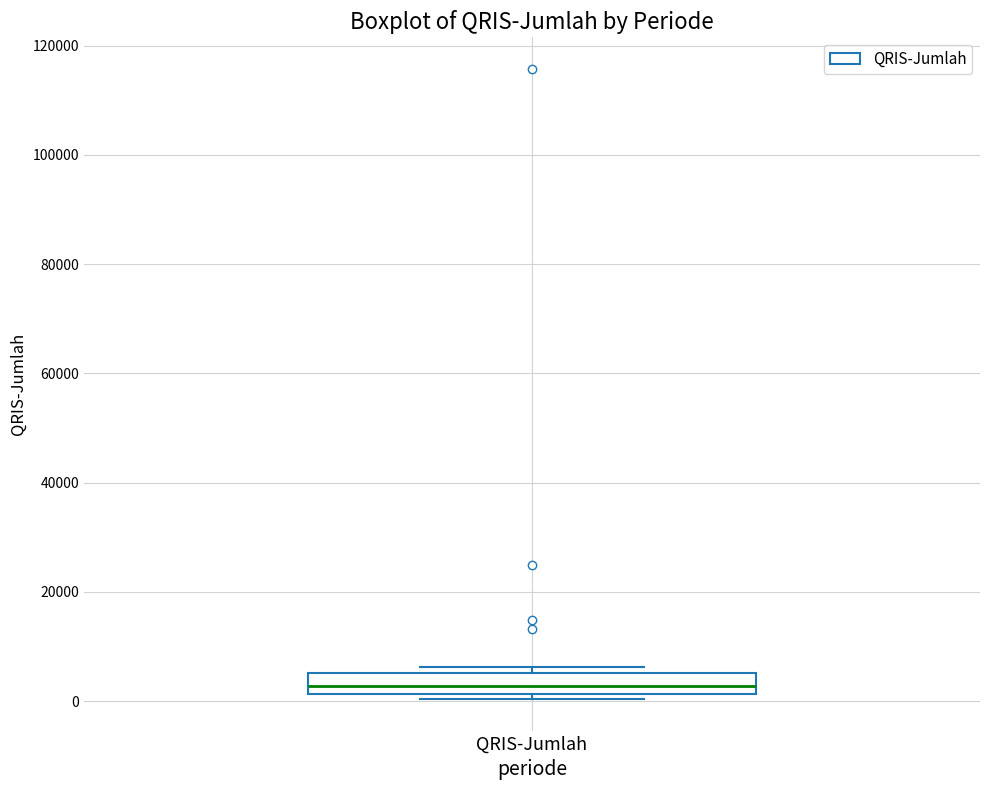

Where is the lower edge of the box for QRIS-Jumlah on the y-axis? The values are not printed on the chart, so give them approximately, as read against the axis.

2000